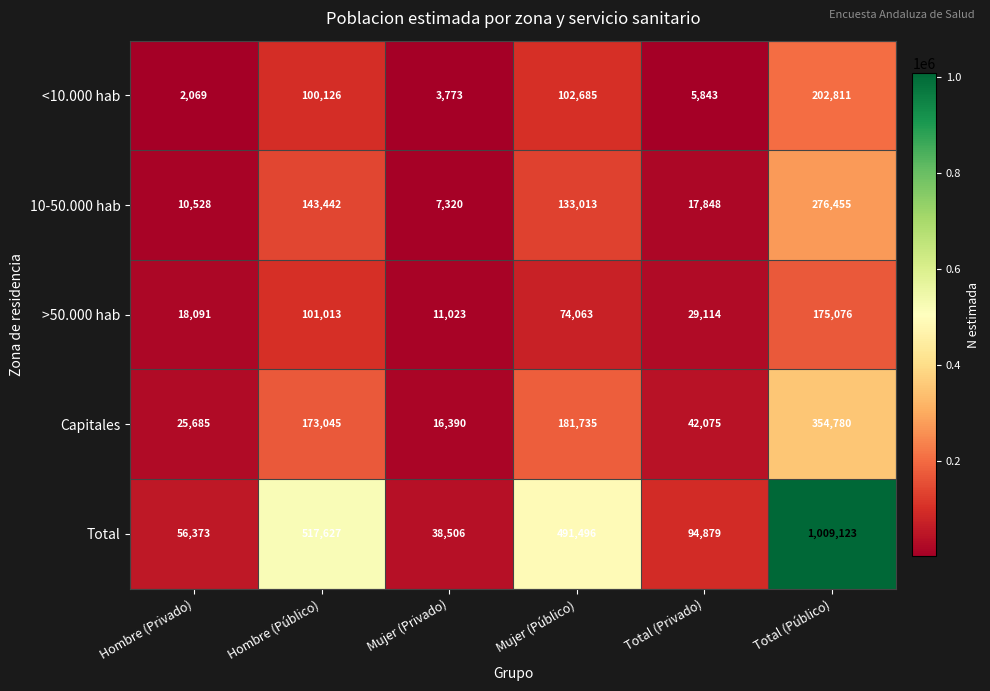

What is the total value across all series at Total (Privado)?

189759